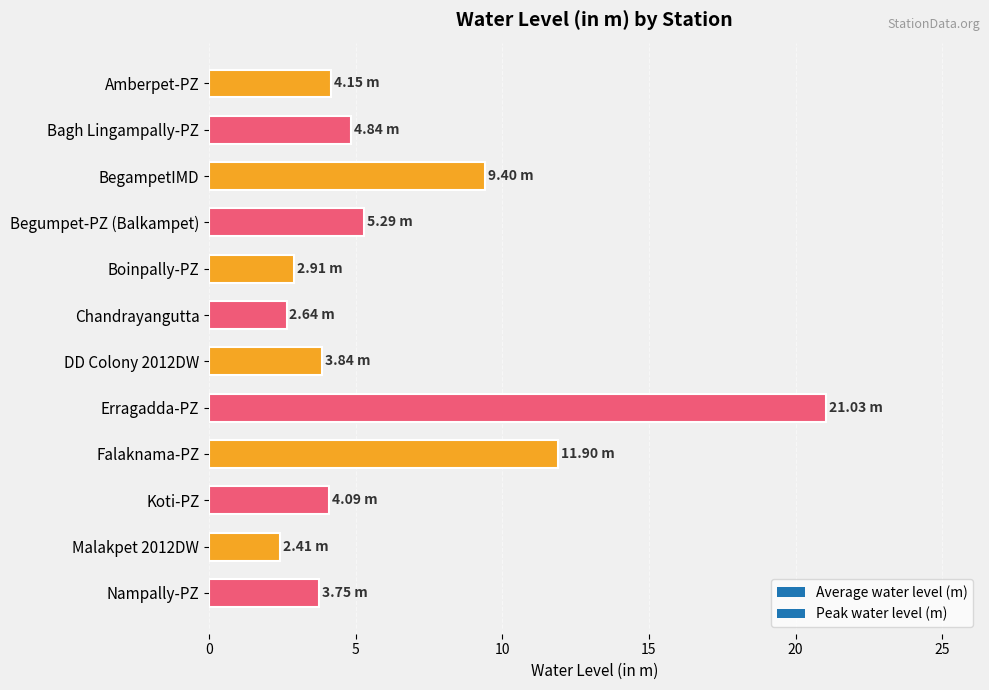

Which category has the highest value across all series?

Erragadda-PZ